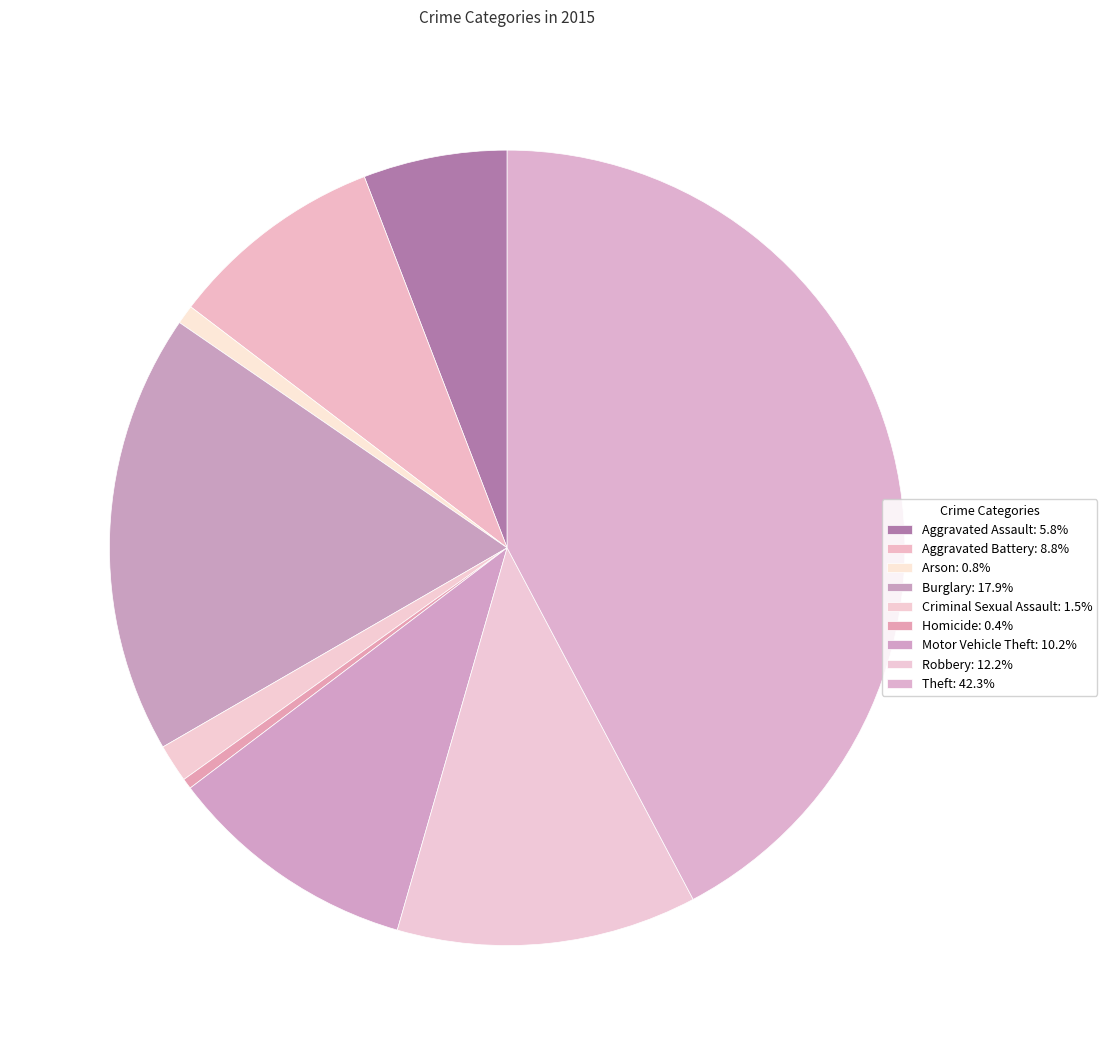

How many segments does this pie chart have?

9